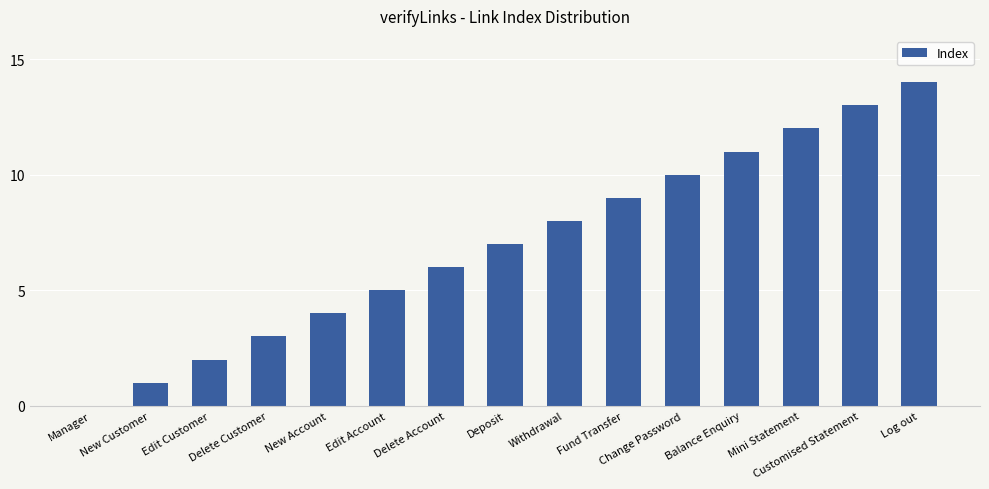

What is the sum of all values?

105